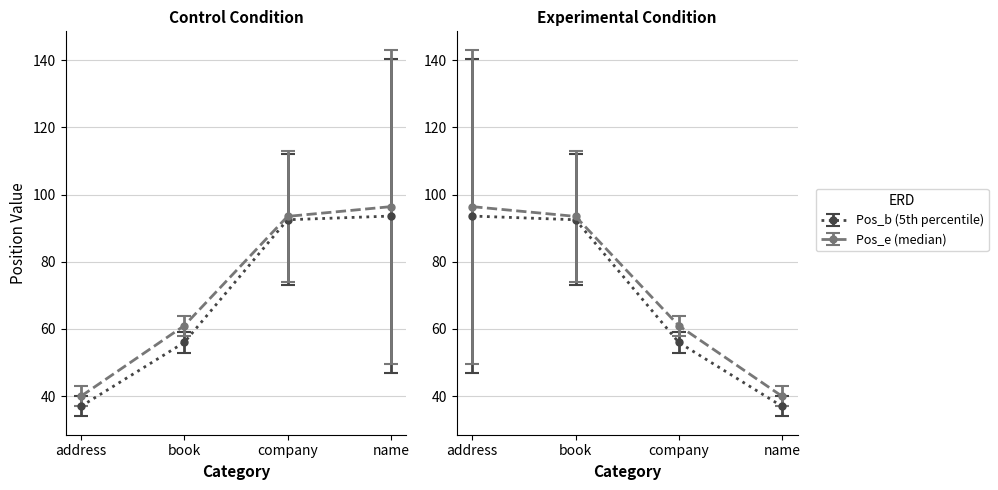

Where is Pos_b nearest to the value 83?

2